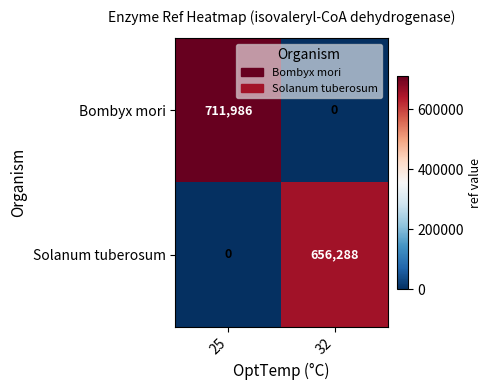

What is the highest value of the Solanum tuberosum series?

656288